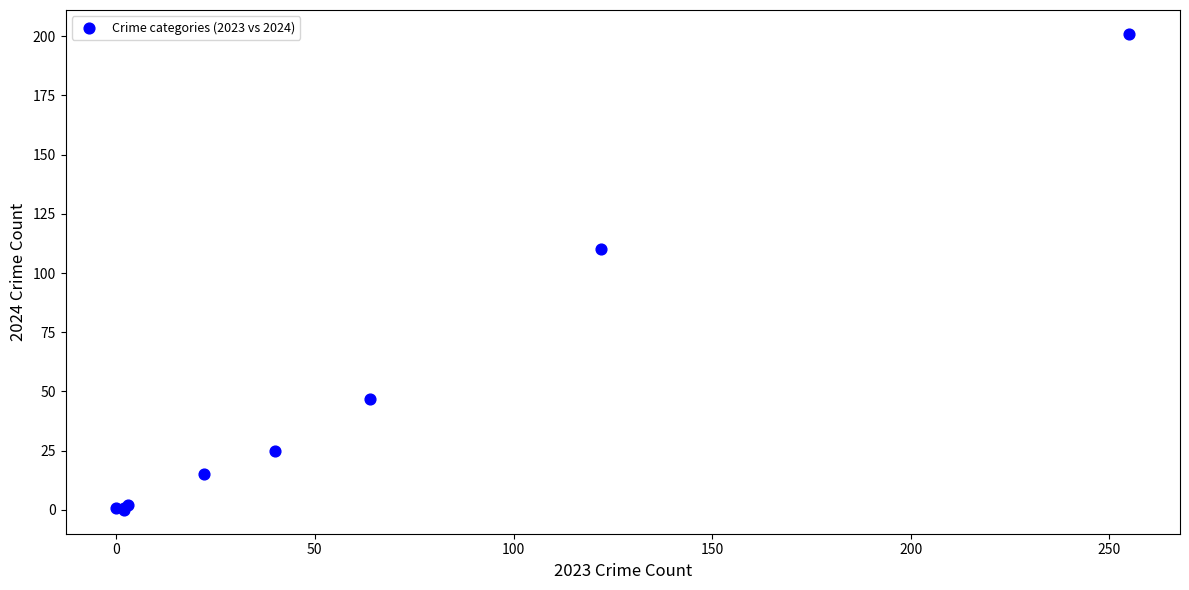

What Y value in the scatter plot is closest to 100?

110